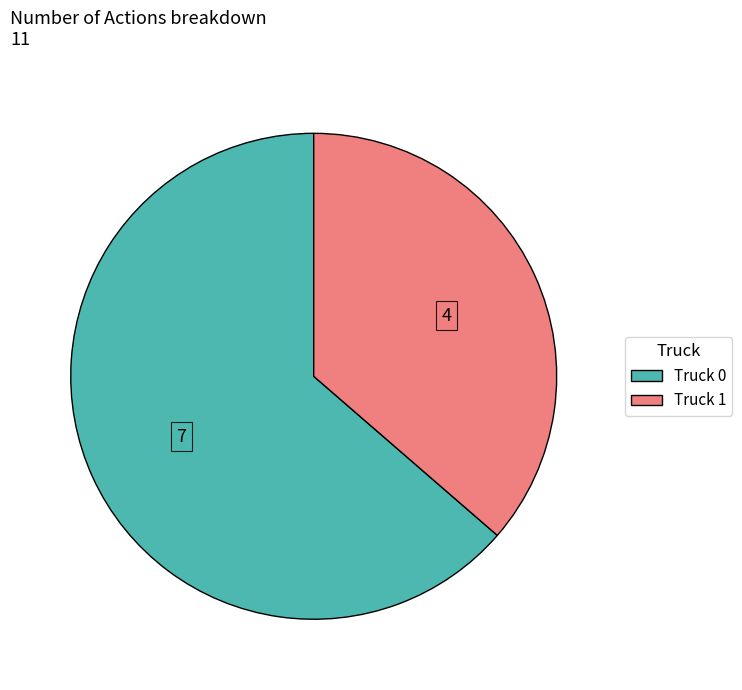

Which has a higher value, Truck 0 or Truck 1?

Truck 0